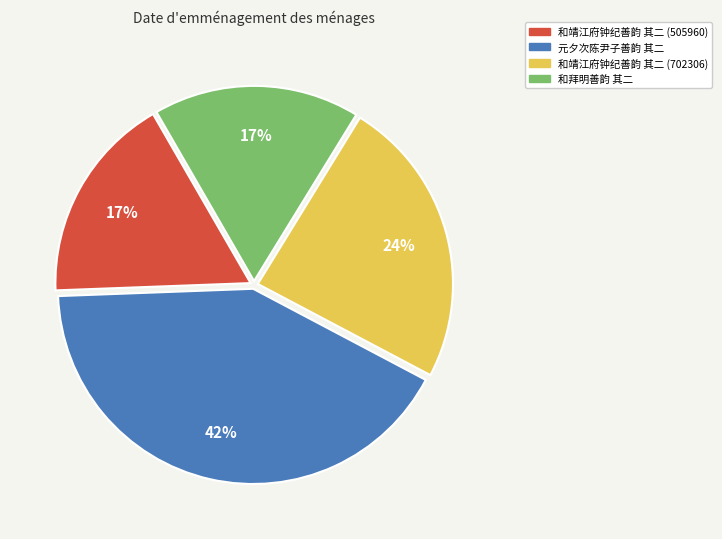

Which slice is the largest?

元夕次陈尹子善韵 其二